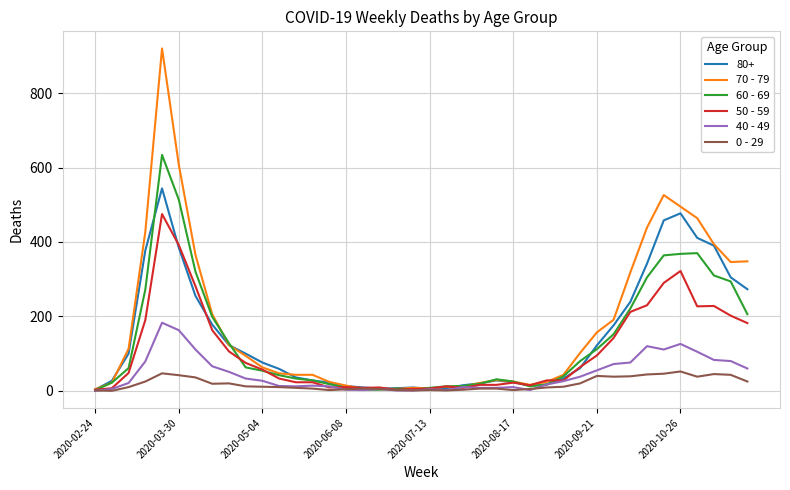

What is the maximum value shown in the chart?

920